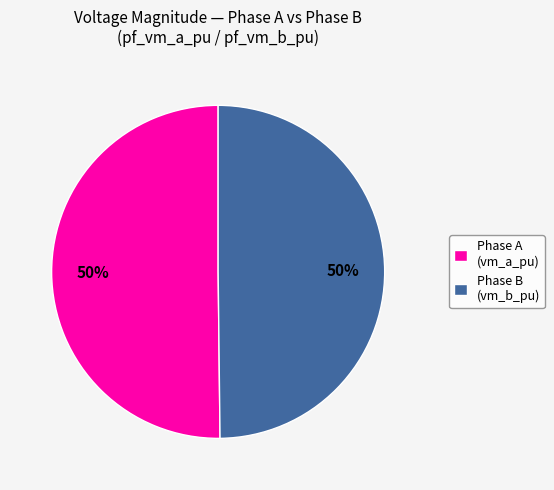

The Phase B (vm_b_pu) slice represents 50% of the pie. True or false?

True